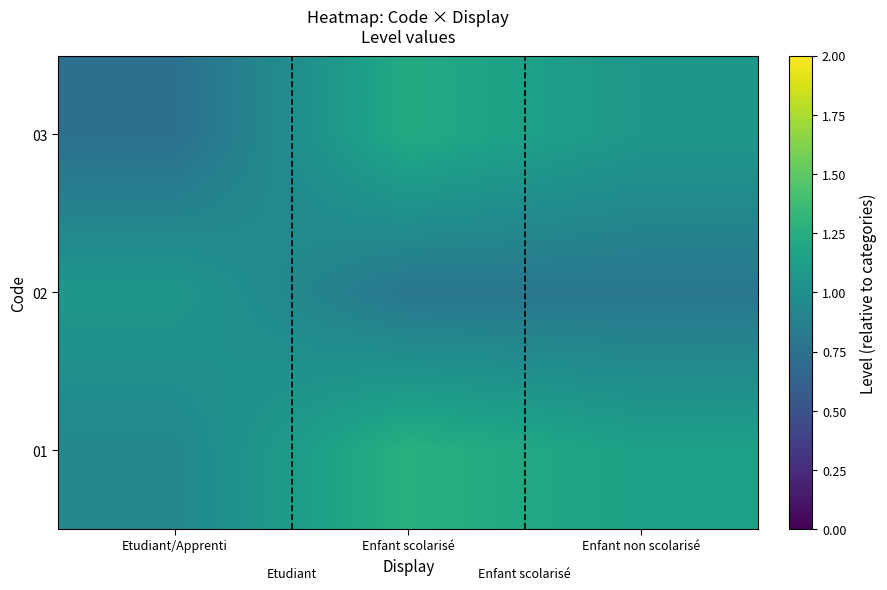

What is the total value across all series at Enfant scolarisé?

3.3